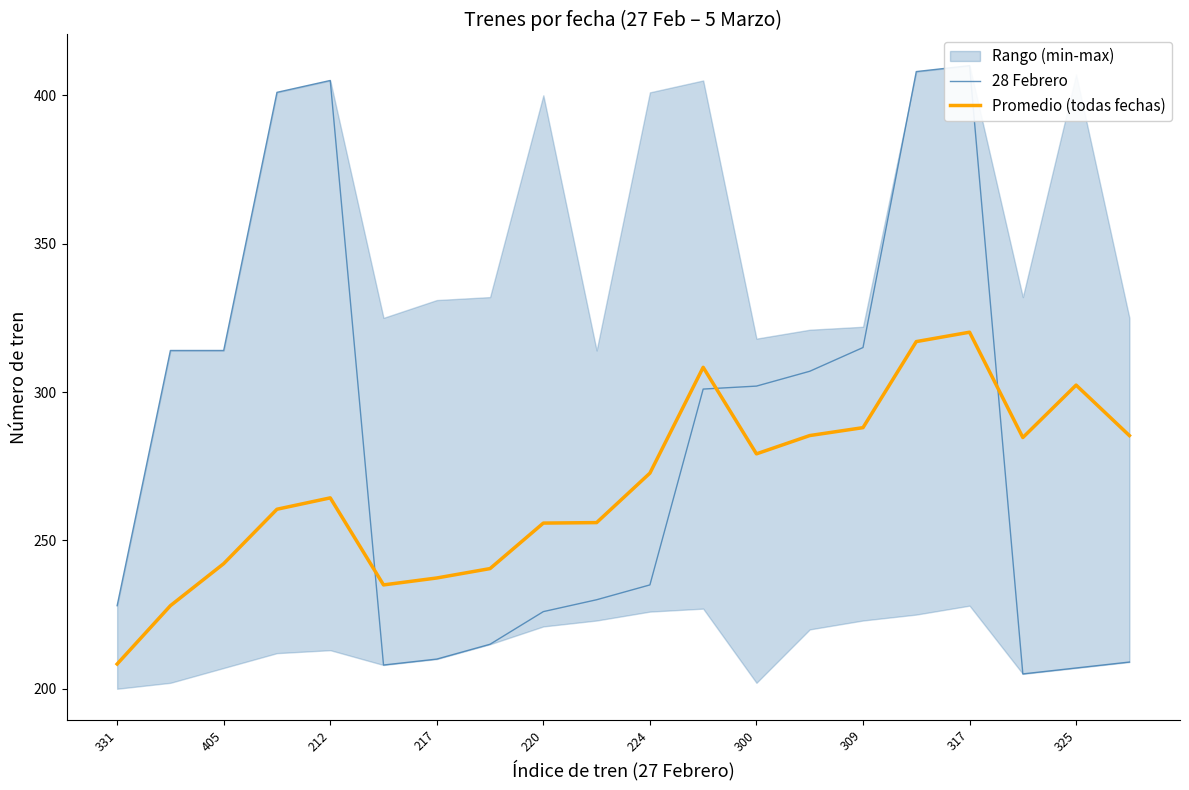

True or false: Promedio (todas fechas) has a value of 279.2 at 300.

True